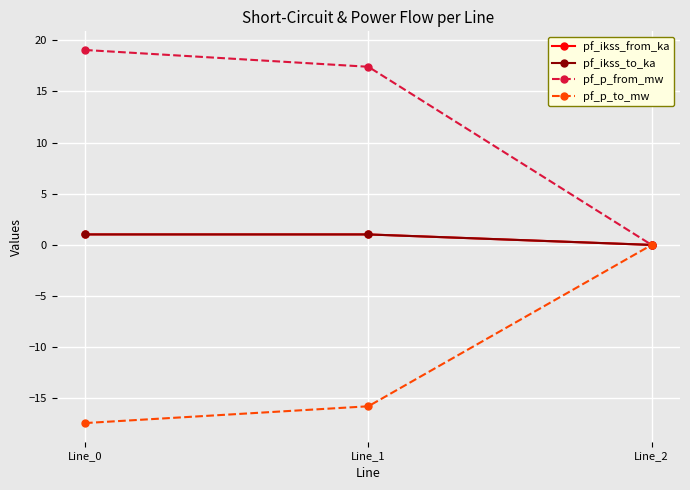

The value of pf_p_from_mw at Line_2 is 9.7. True or false?

False